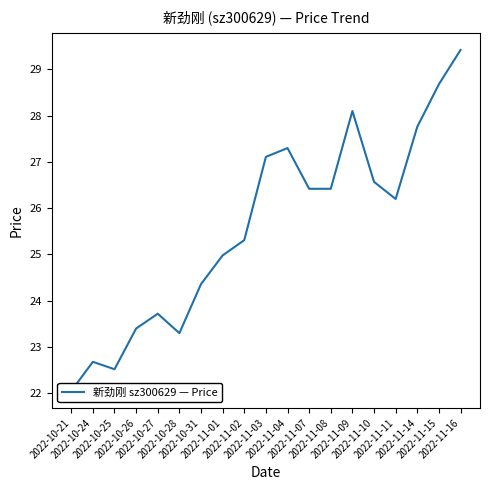

List the labels in order of value, smallest first.

2022-10-21, 2022-10-25, 2022-10-24, 2022-10-28, 2022-10-26, 2022-10-27, 2022-10-31, 2022-11-01, 2022-11-02, 2022-11-11, 2022-11-07, 2022-11-08, 2022-11-10, 2022-11-03, 2022-11-04, 2022-11-14, 2022-11-09, 2022-11-15, 2022-11-16